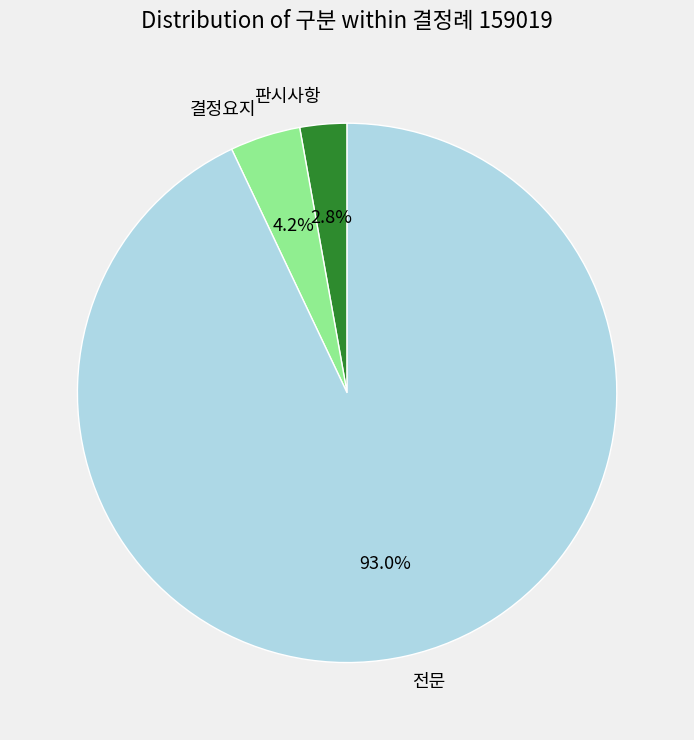

Rank the categories by value from lowest to highest.

판시사항, 결정요지, 전문